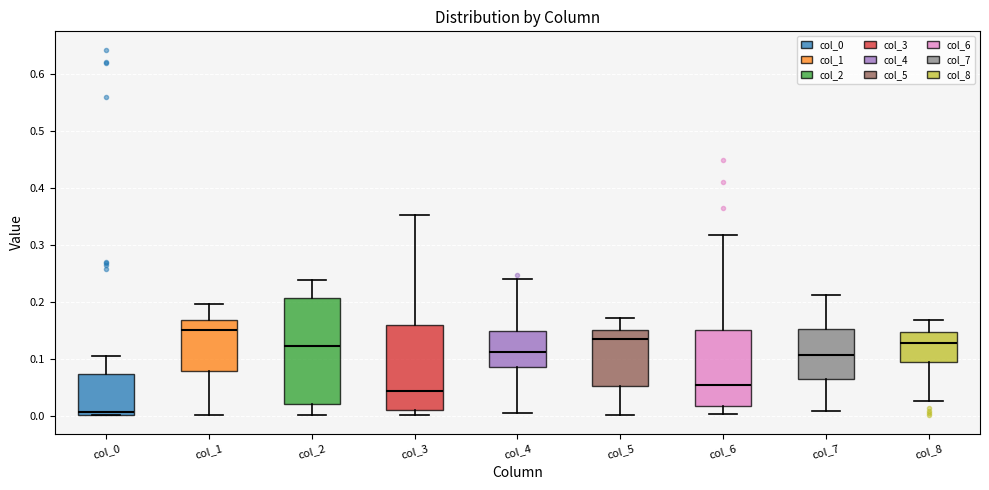

Comparing the boxes themselves (not the whiskers), which one is the tallest?

col_2